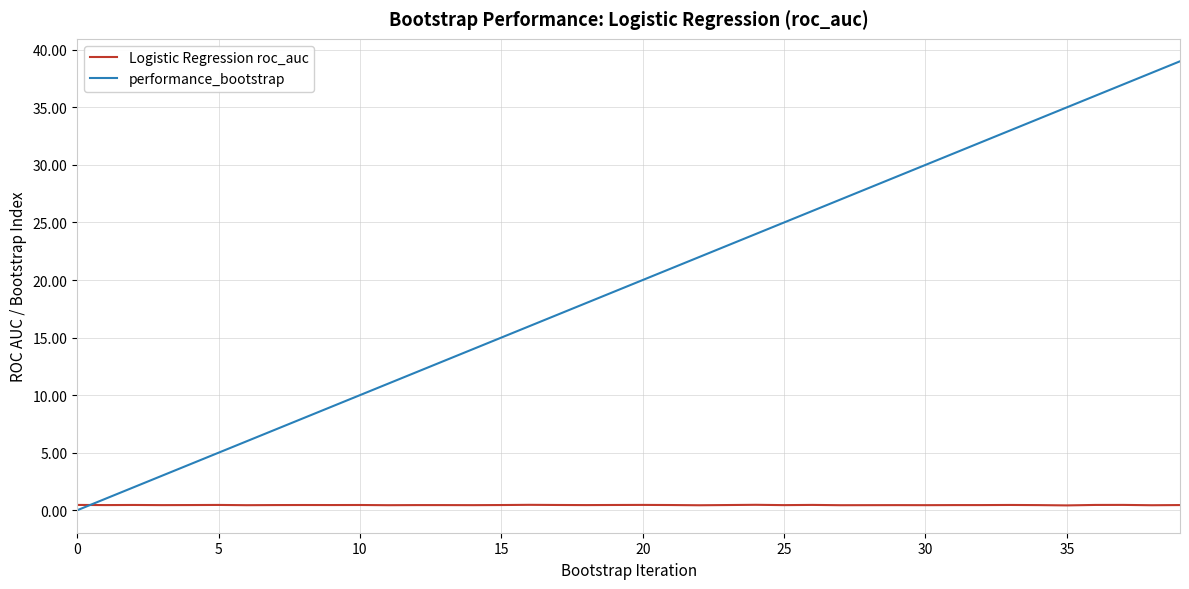

Which series has the widest spread of values?

performance_bootstrap